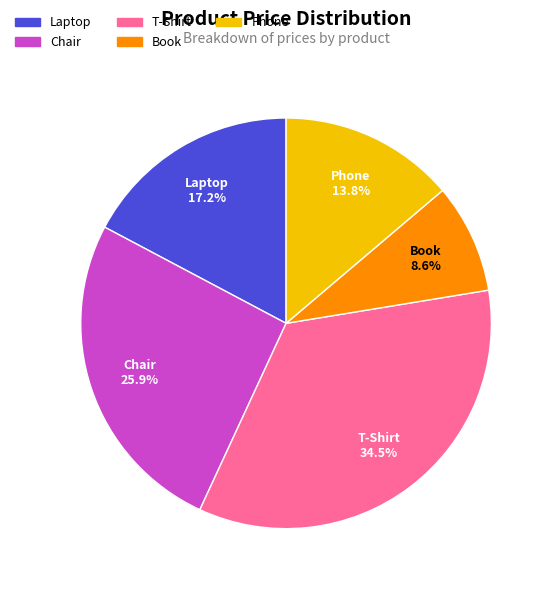

Which has a higher value, Book or Chair?

Chair